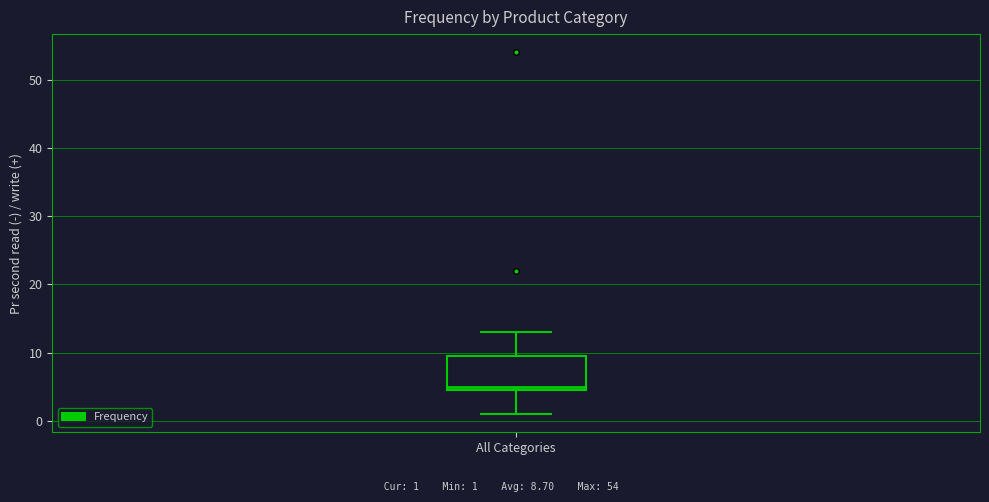

Transcribe this box plot: give where the median line is, the range the box spans, and where the two whiskers end, as read against the y-axis. The values are not printed on the chart, so give them approximately, as read against the axis.

median 5 (just above the box's lower edge), box 5 to 10, whiskers 1 to 13